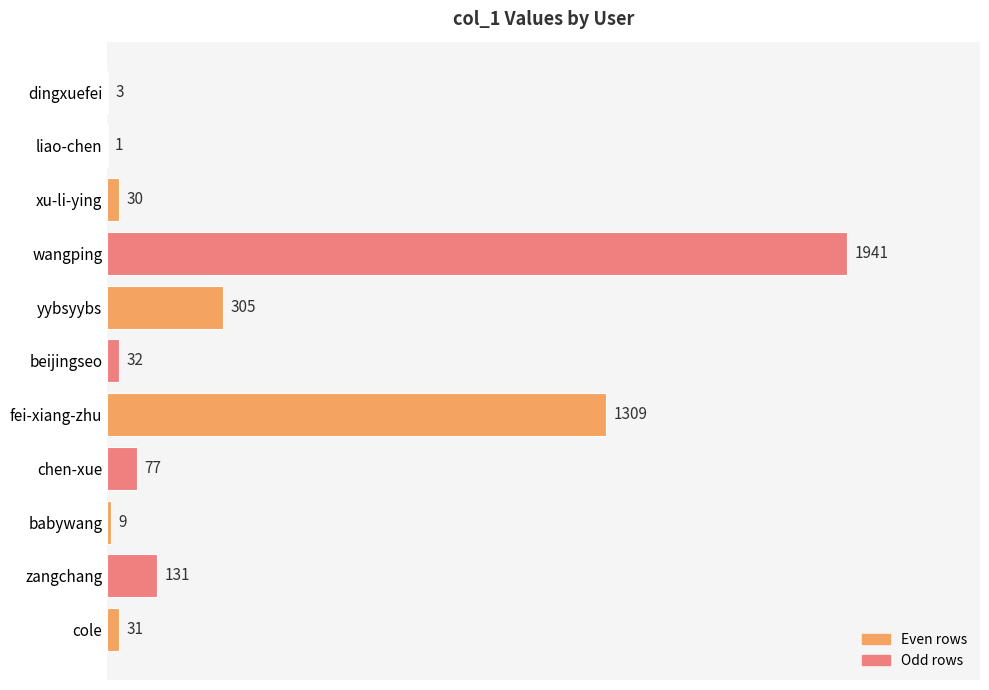

What is the sum of all values?

3869